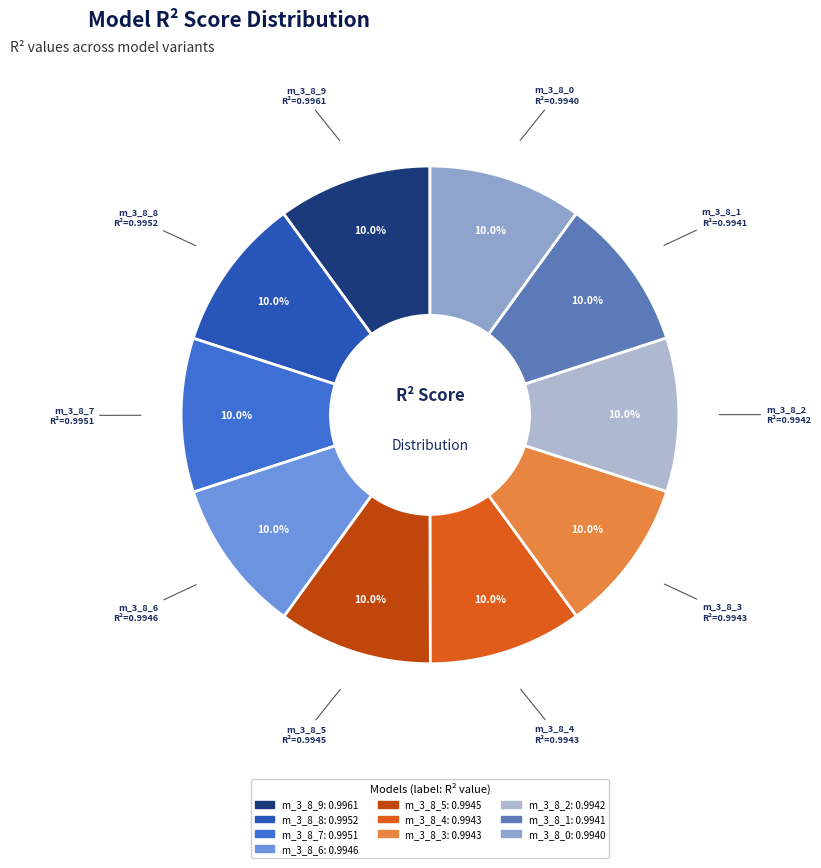

How many slices are in this pie chart?

10